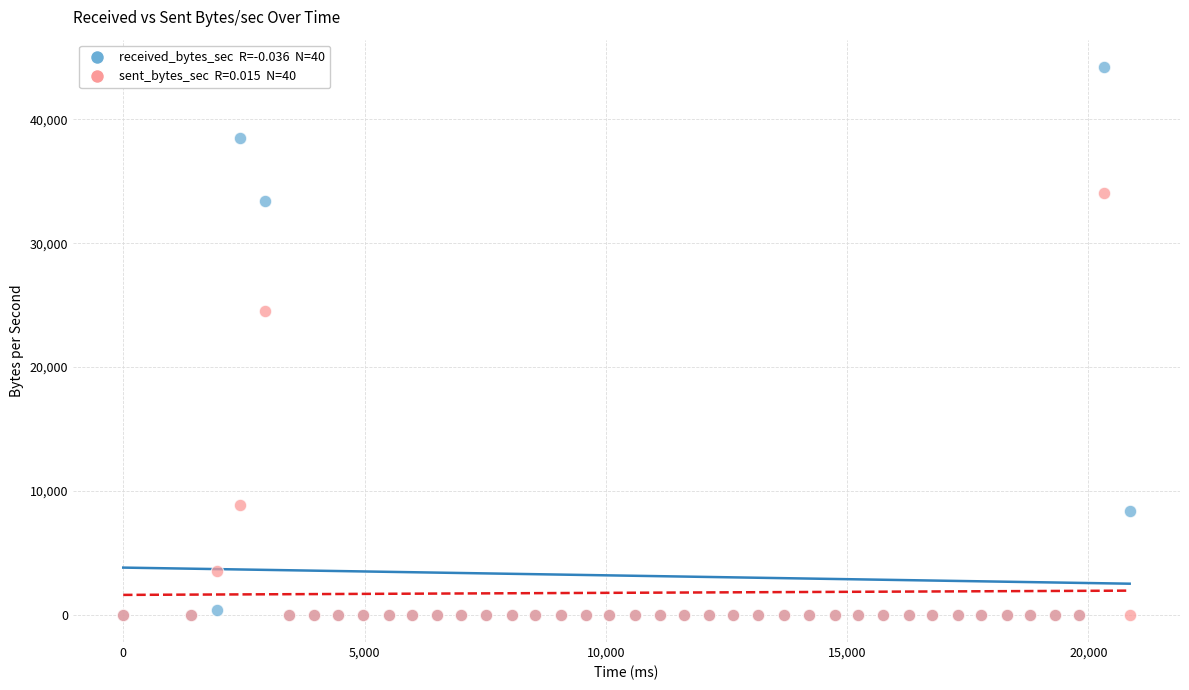

Across all series, what Y value is closest to 22117?

24531